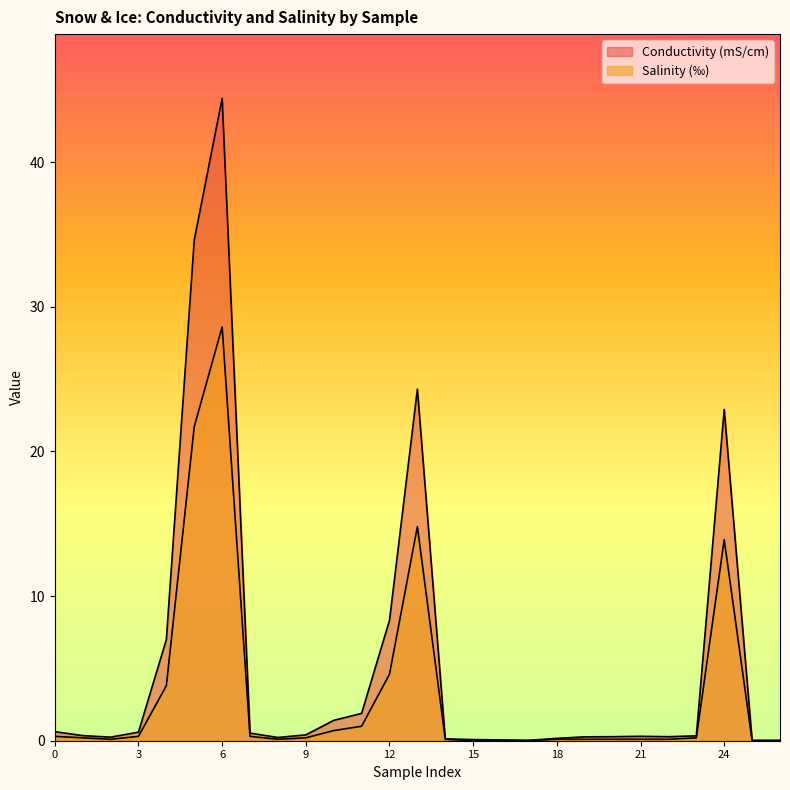

Is the value of Conductivity (mS/cm) at 14 greater than the value of Salinity (‰) at 9?

No